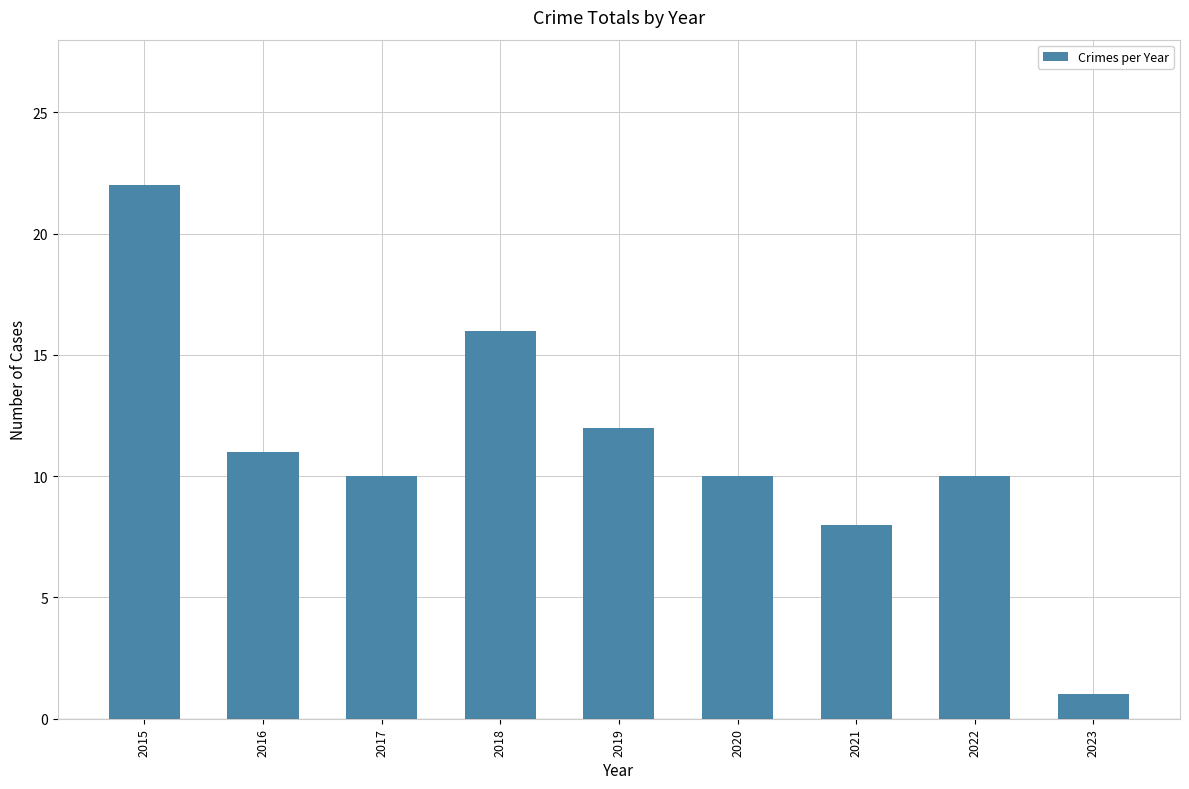

At which category does the chart reach its minimum across all series?

2023